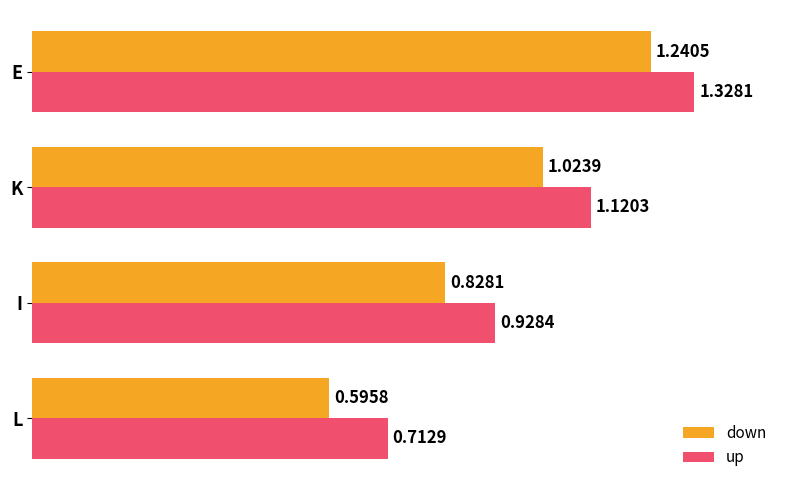

At which label is down closest to 0?

L